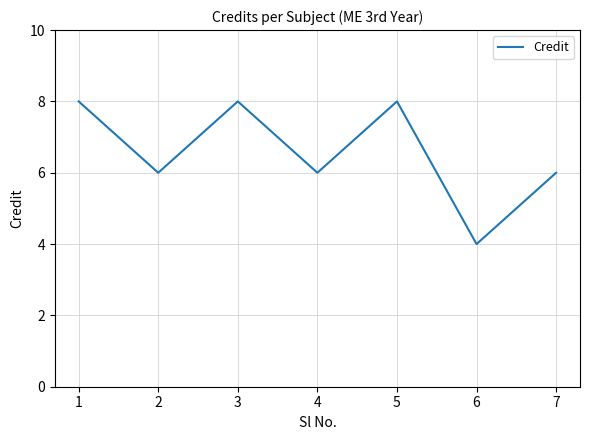

True or false: the data has more than 2 interior local peaks.

False